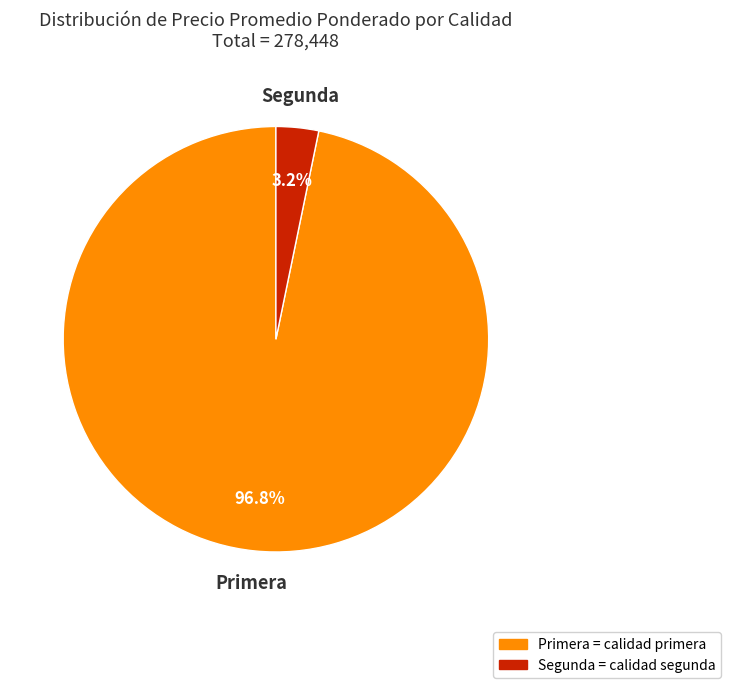

To the nearest percent, what is the difference between the Primera and Segunda slice percentages?

94%